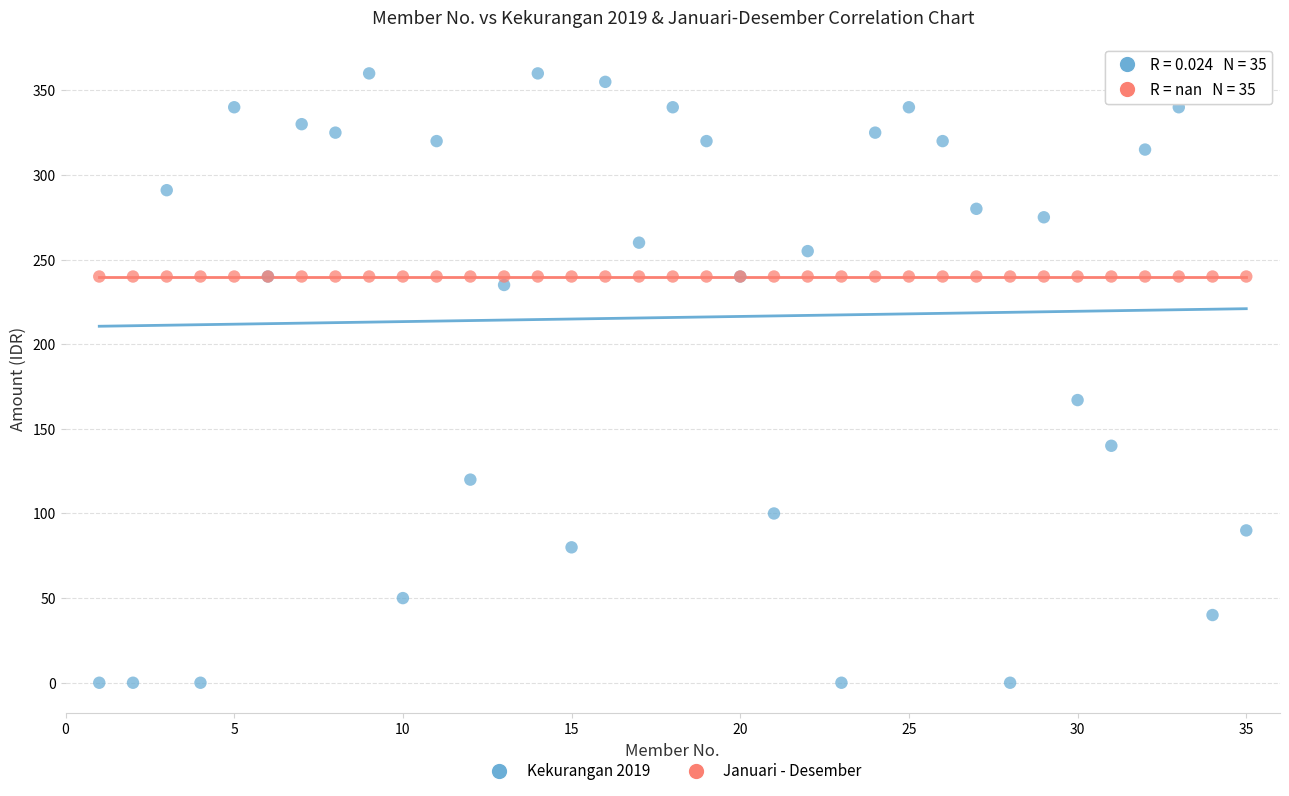

What are all the series names shown in the legend?

Kekurangan 2019, Januari - Desember